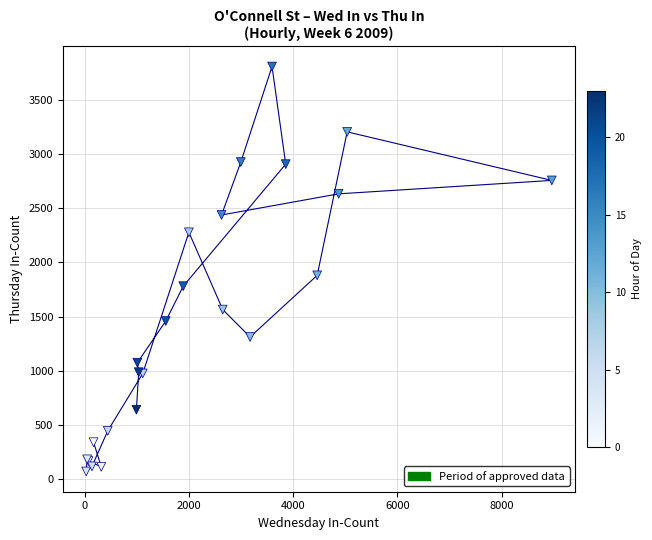

What Y value in the scatter plot is closest to 1938?

1880